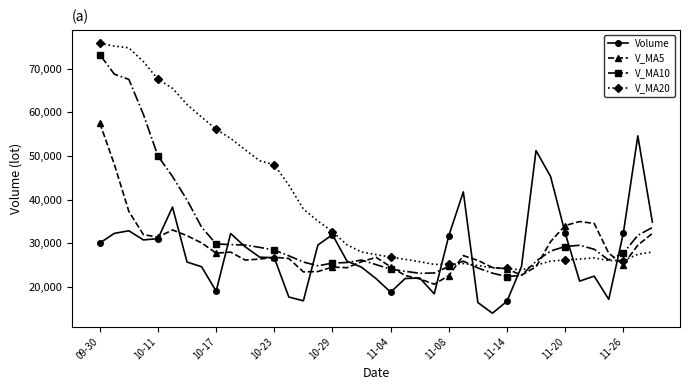

What is the value of the V_MA20 point at the 6th from the left?

65516.6